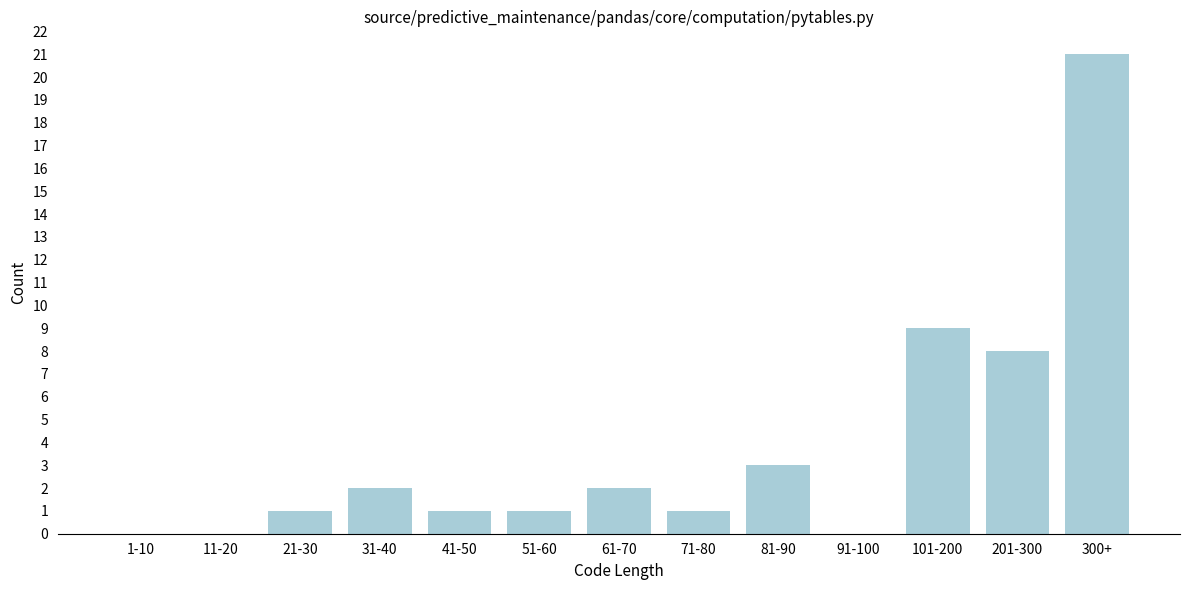

Reading right to left, extract all data points from this chart.

300+=21	201-300=8	101-200=9	91-100=0	81-90=3	71-80=1	61-70=2	51-60=1	41-50=1	31-40=2	21-30=1	11-20=0	1-10=0